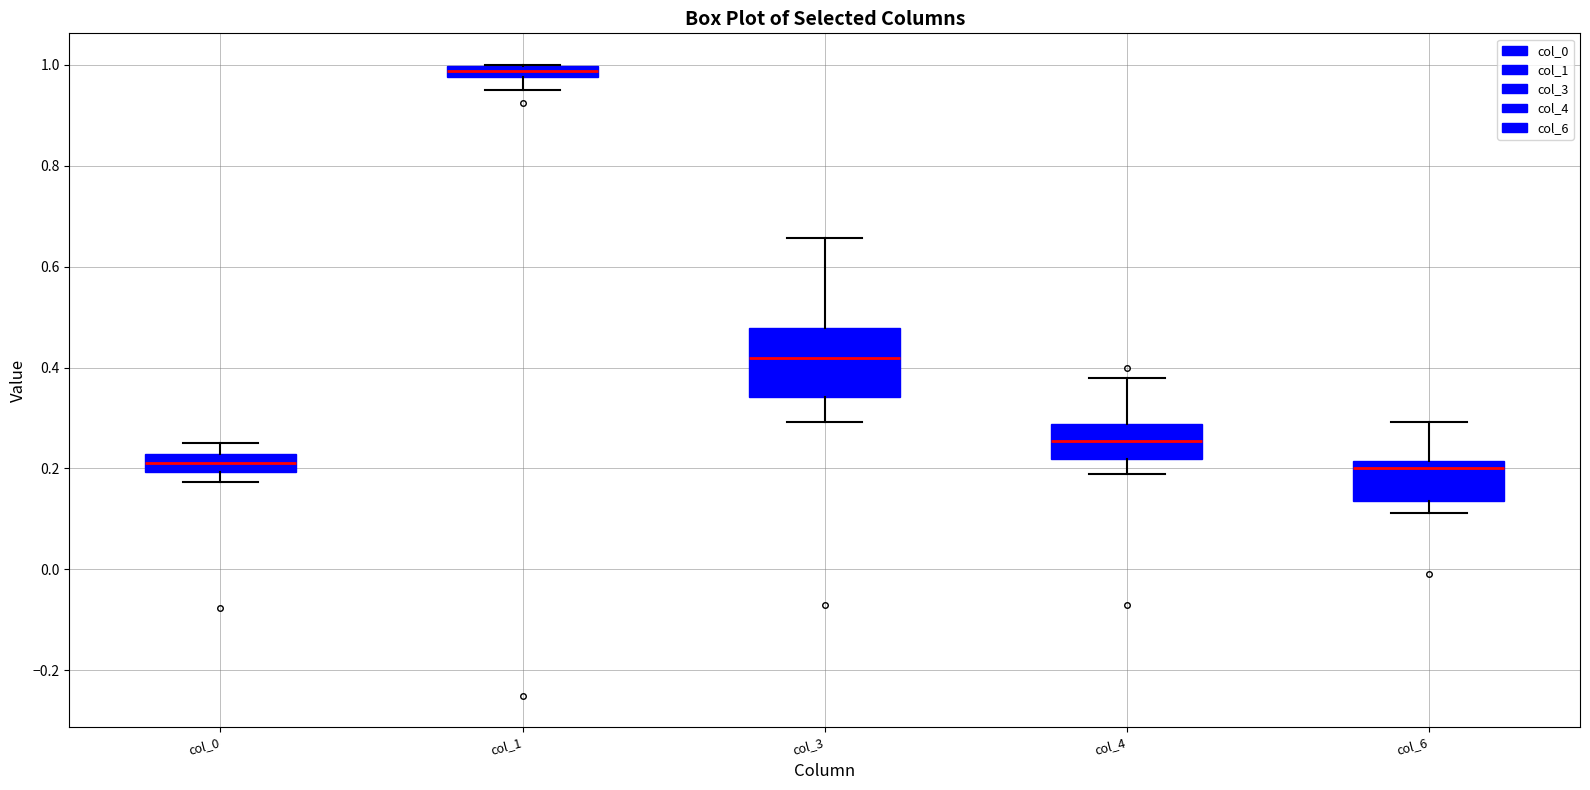

Comparing the boxes themselves (not the whiskers), which one is the tallest?

col_3